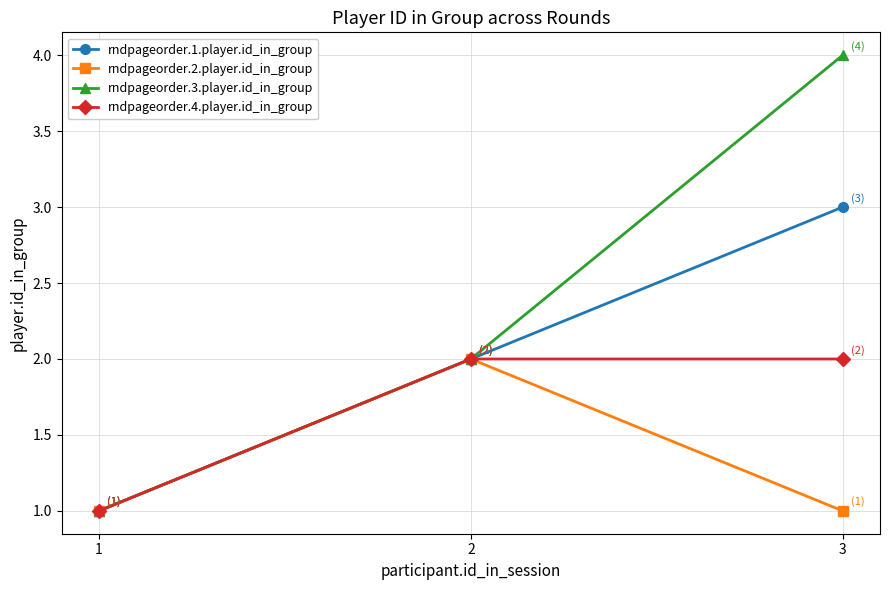

Reading left to right, list all the values displayed in this chart.

rndpageorder.1.player.id_in_group: 1=1	2=2	3=3
rndpageorder.2.player.id_in_group: 1=1	2=2	3=1
rndpageorder.3.player.id_in_group: 1=1	2=2	3=4
rndpageorder.4.player.id_in_group: 1=1	2=2	3=2